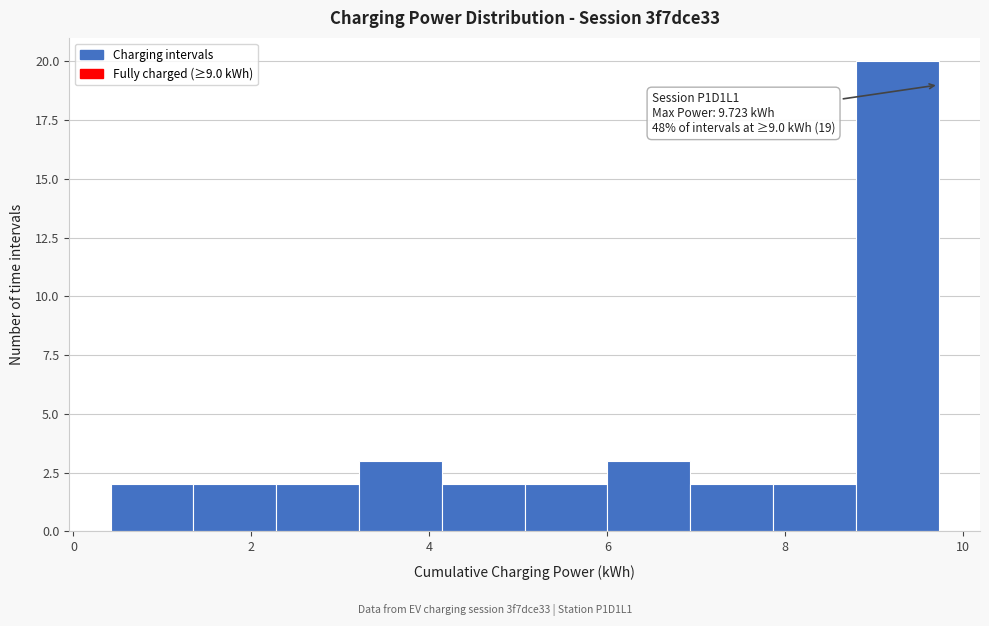

Over which range of the x-axis is the bar tallest?

8.8 to 9.8